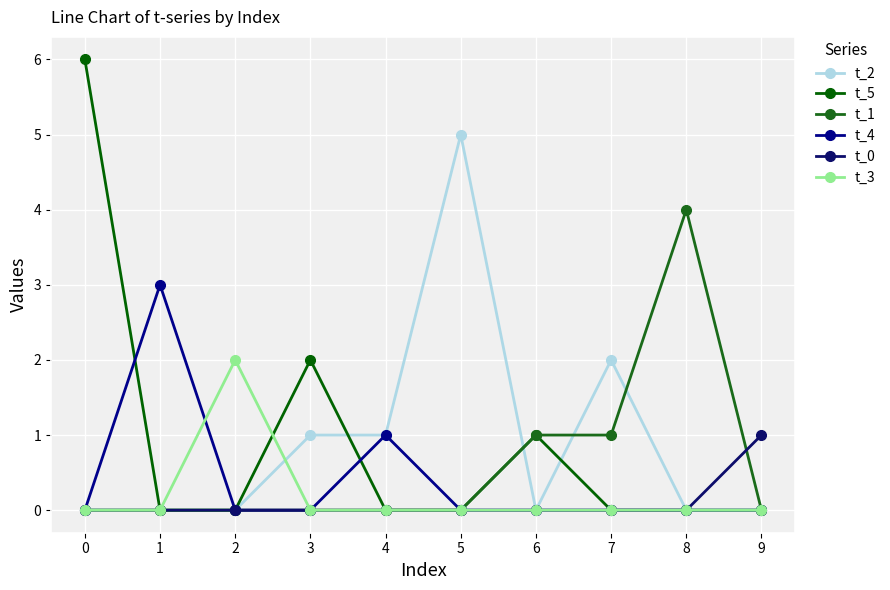

Reading left to right, list all the values displayed in this chart.

t_2: 0	0	0	1	1	5	0	2	0	0
t_5: 6	0	0	2	0	0	1	0	0	0
t_1: 0	0	0	0	0	0	1	1	4	0
t_4: 0	3	0	0	1	0	0	0	0	0
t_0: 0	0	0	0	0	0	0	0	0	1
t_3: 0	0	2	0	0	0	0	0	0	0